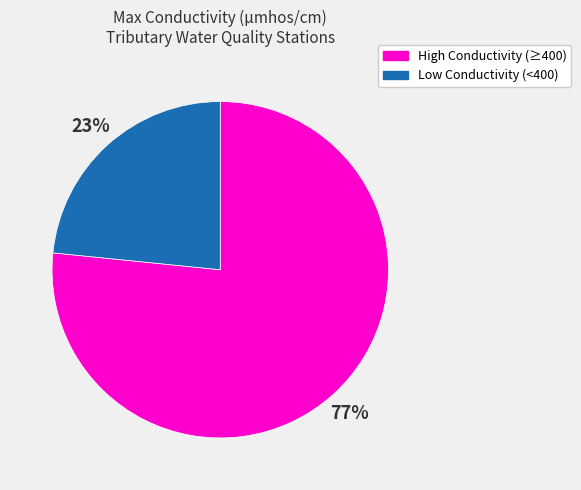

Does any single category account for the majority?

Yes